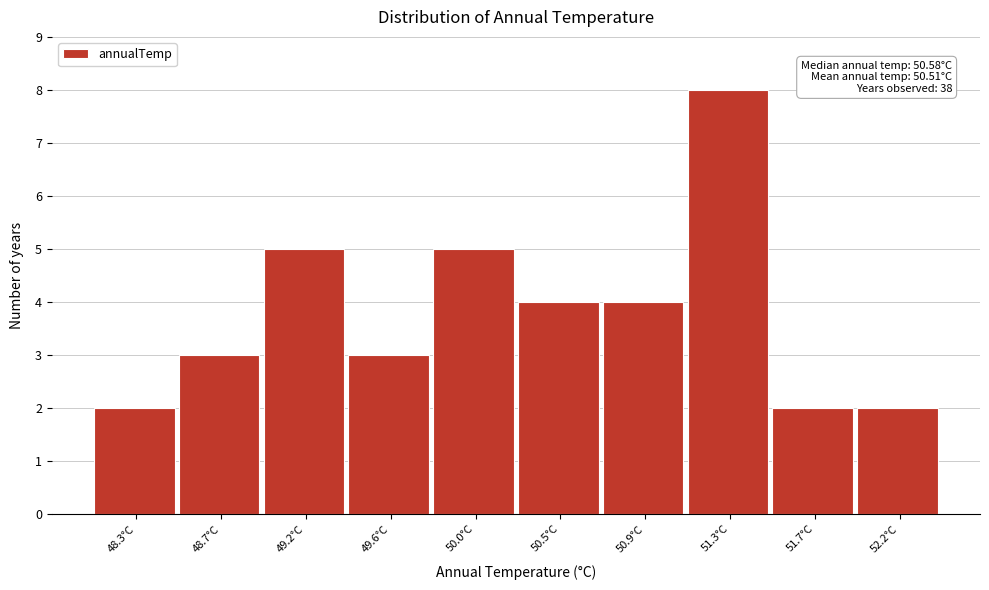

Reading left to right, what are all the values shown in this chart?

48.3°C=2	48.7°C=3	49.2°C=5	49.6°C=3	50.0°C=5	50.5°C=4	50.9°C=4	51.3°C=8	51.7°C=2	52.2°C=2